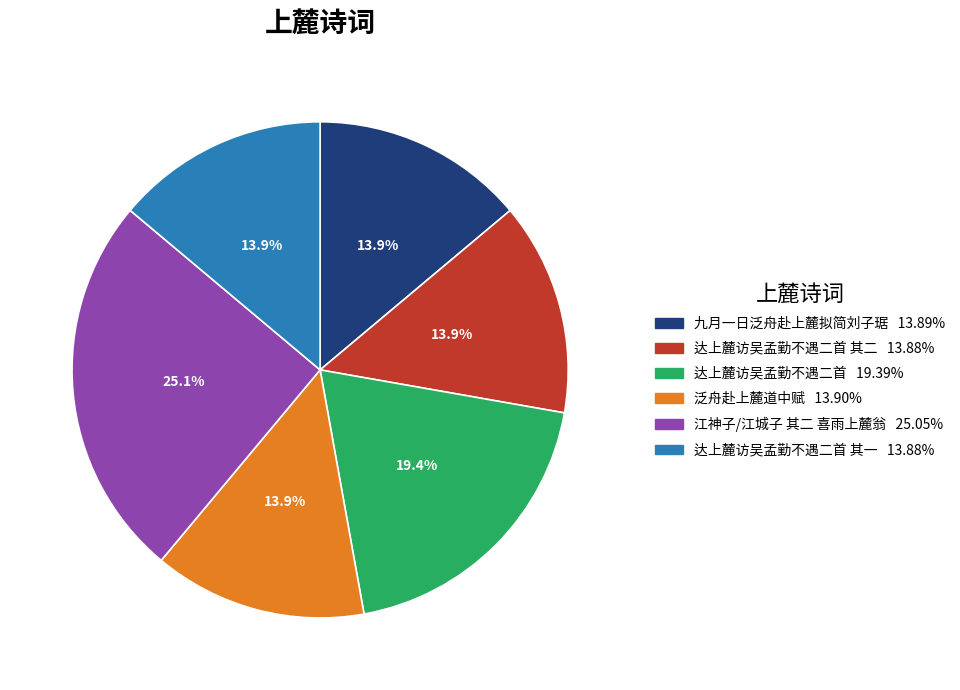

Is there a majority slice in this chart?

No